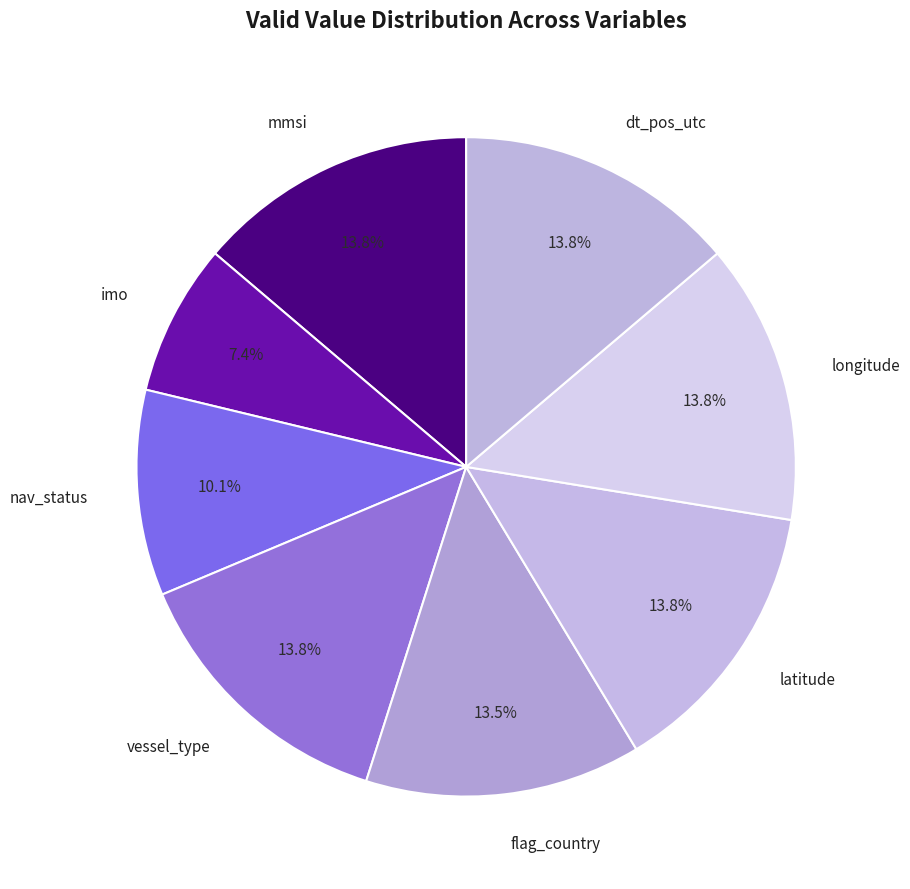

Does imo represent more than half of the total?

No